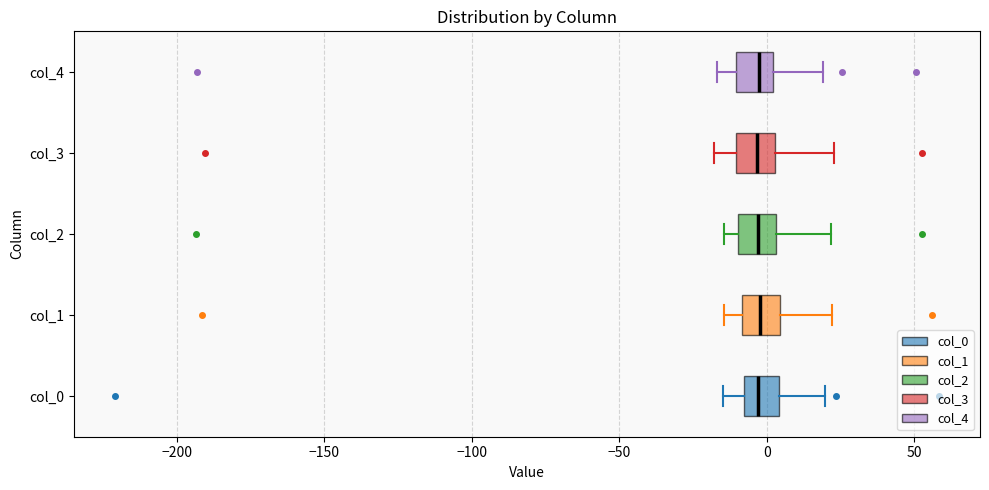

Reading bottom to top, transcribe this box plot: for each box, give where its median line is, the range the box spans, and where its two whiskers end, as read against the x-axis. The values are not printed on the chart, so give them approximately, as read against the axis.

col_0: median -5, box -10 to 5, whiskers -15 to 20
col_1: median 0, box -10 to 5, whiskers -15 to 20
col_2: median -5, box -10 to 5, whiskers -15 to 20
col_3: median -5, box -10 to 5, whiskers -20 to 25
col_4: median -5, box -10 to 0, whiskers -15 to 20